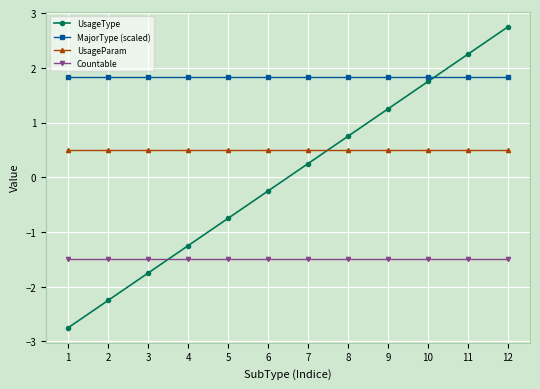

Between 3 and 5, which series saw the biggest shift?

UsageType